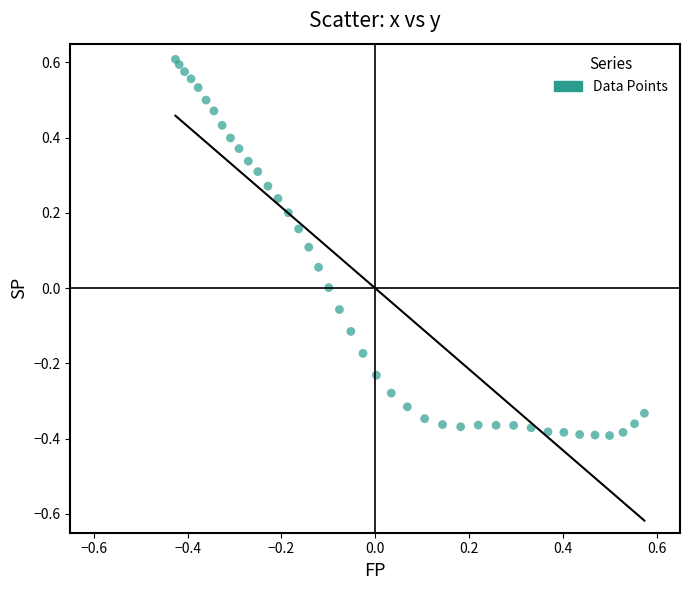

What is the range of X values (max minus min)?

1.0